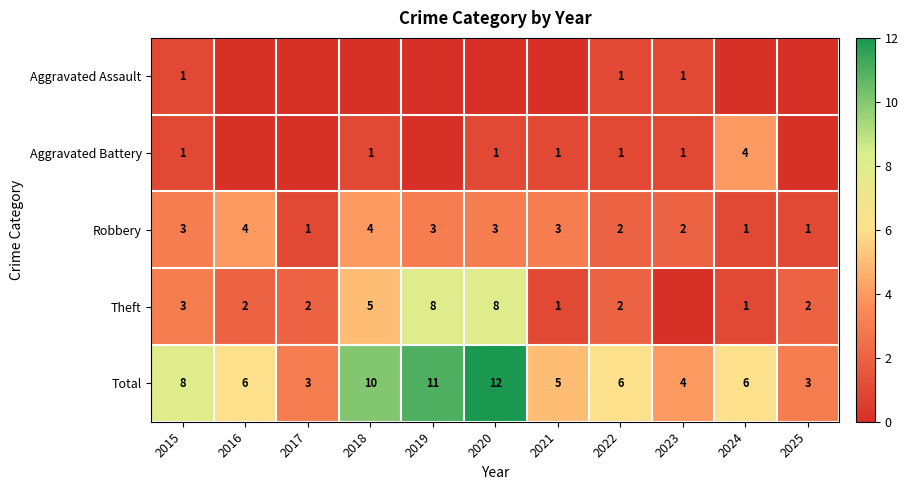

What is the spread (max minus min) of values at 2021?

5